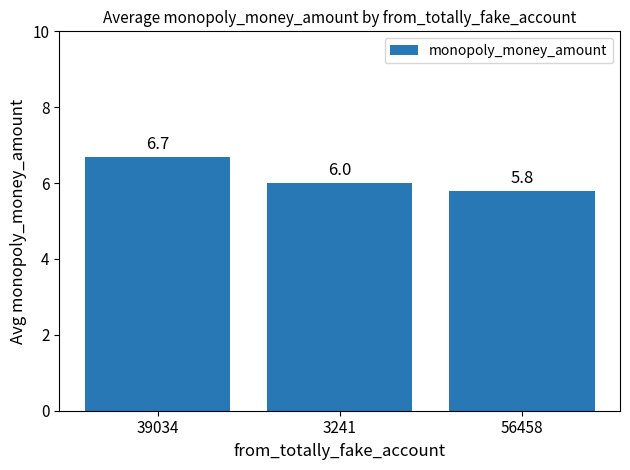

Count the number of categories in the chart.

3